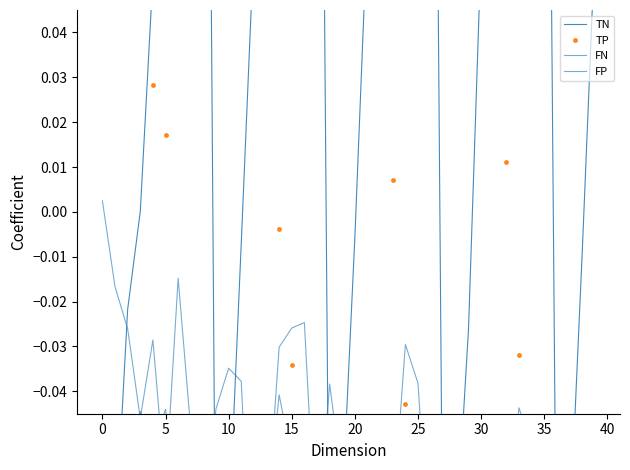

How many series are shown in this chart?

4